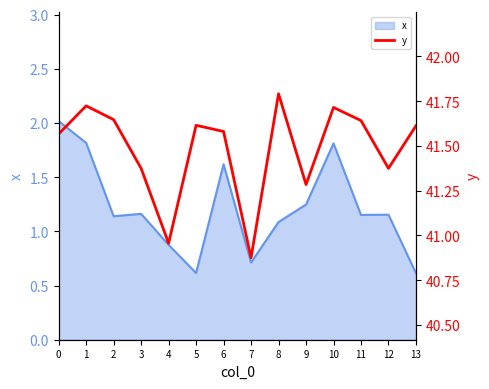

The chart shows a value of 41.7 at 10. True or false?

True